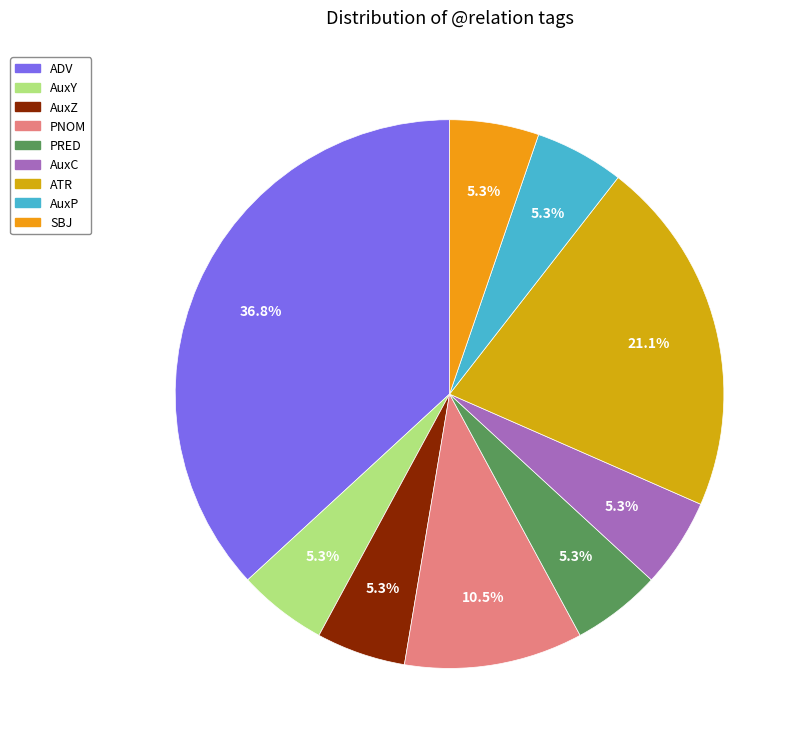

How much of the chart is everything except ADV?

63.2%